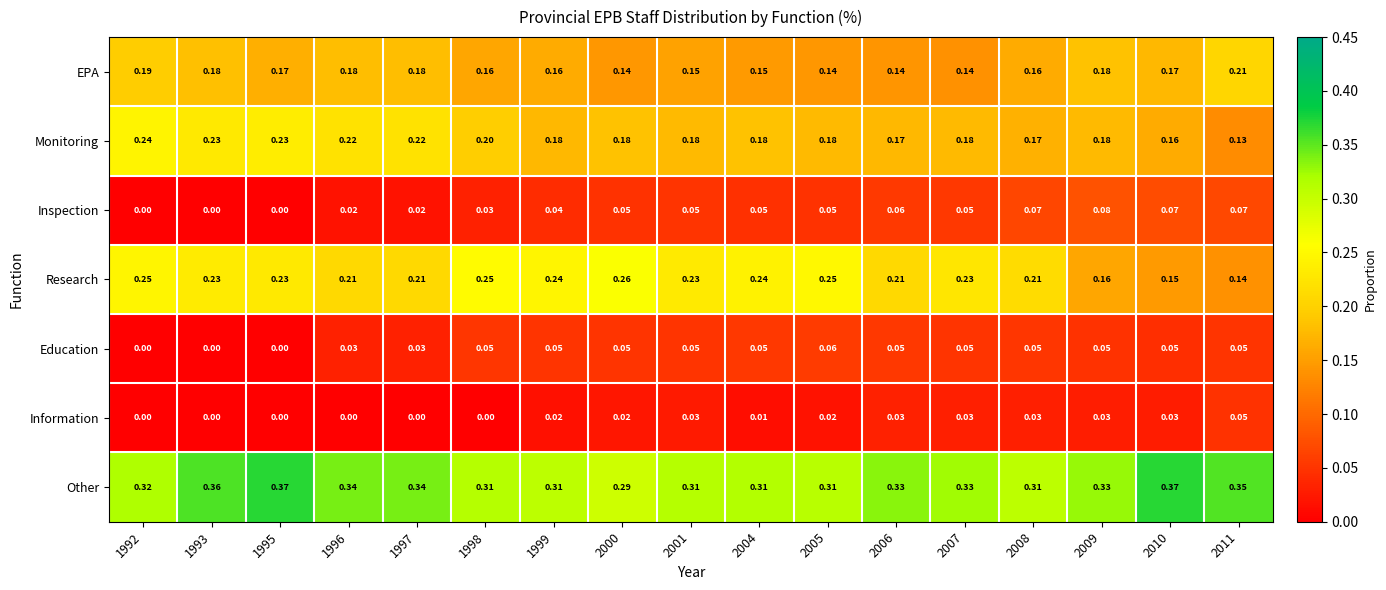

Is the value of EPA at 1992 greater than the value of Monitoring at 2010?

Yes